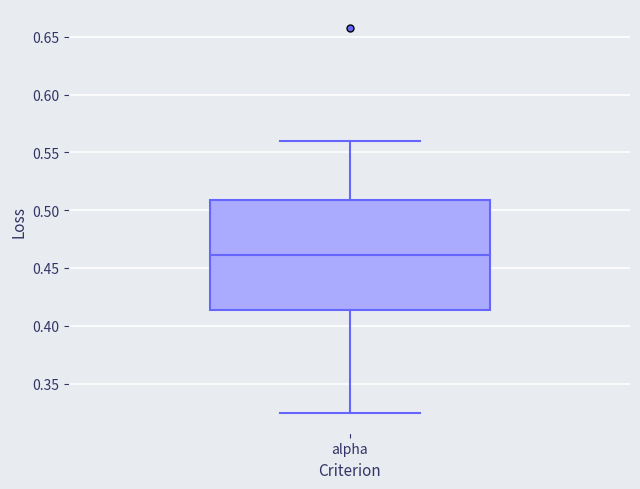

Transcribe this box plot: give where the median line is, the range the box spans, and where the two whiskers end, as read against the y-axis. The values are not printed on the chart, so give them approximately, as read against the axis.

median 0.460, box 0.415 to 0.510, whiskers 0.325 to 0.560